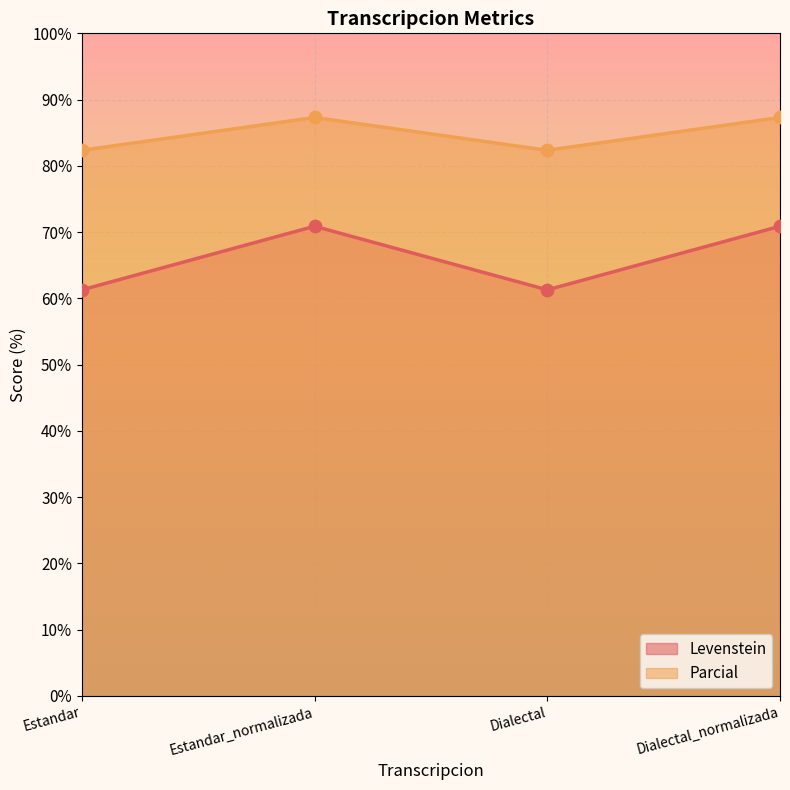

Is the value of Parcial at Dialectal_normalizada greater than the value of Levenstein at Estandar?

Yes